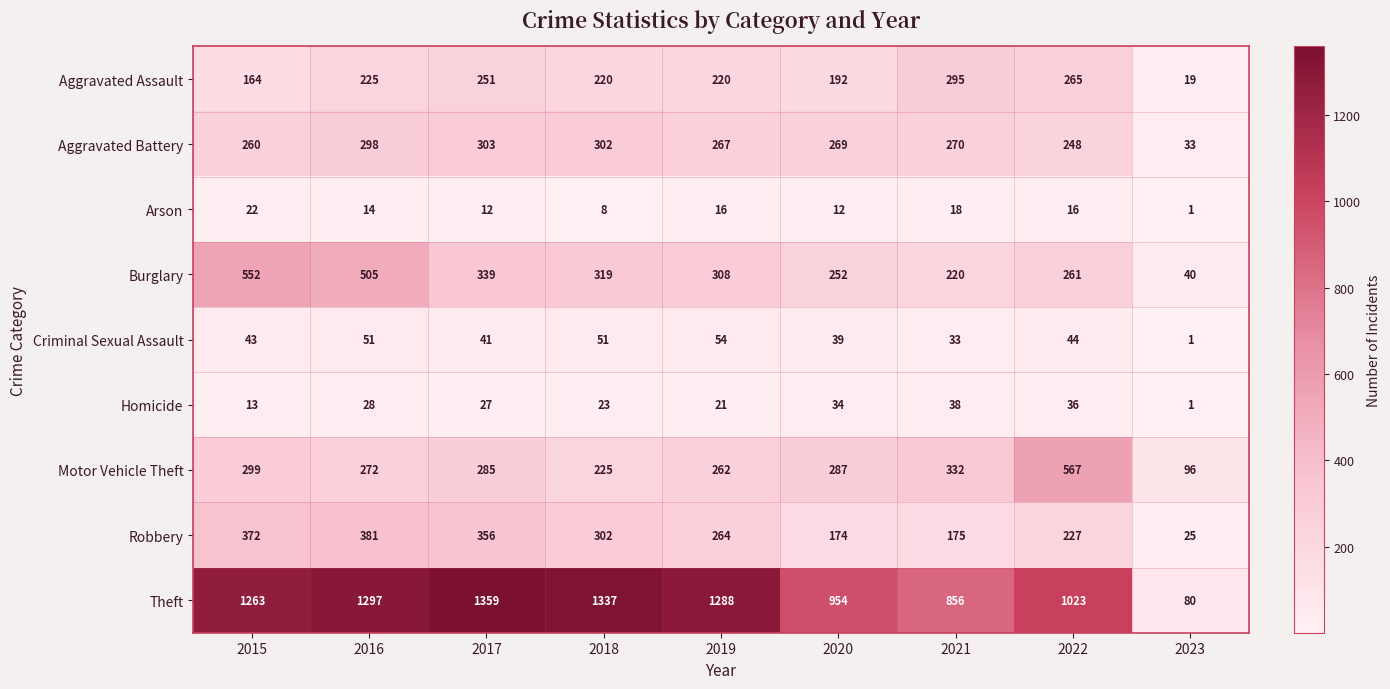

Which series has the largest total across all categories?

Theft